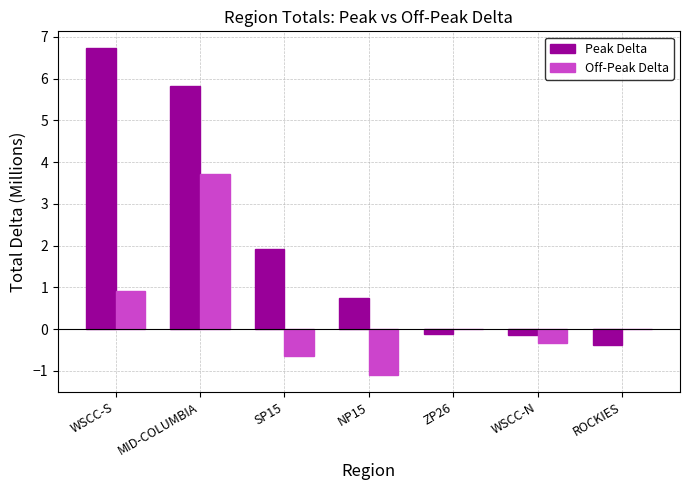

What is the sum of all Peak Delta values?

14.6